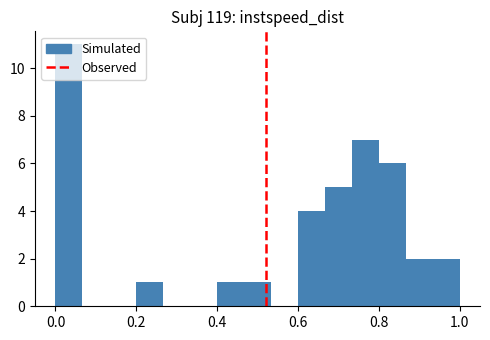

Read against the x-axis, roughly where is the centre of the tallest bar?

0.04